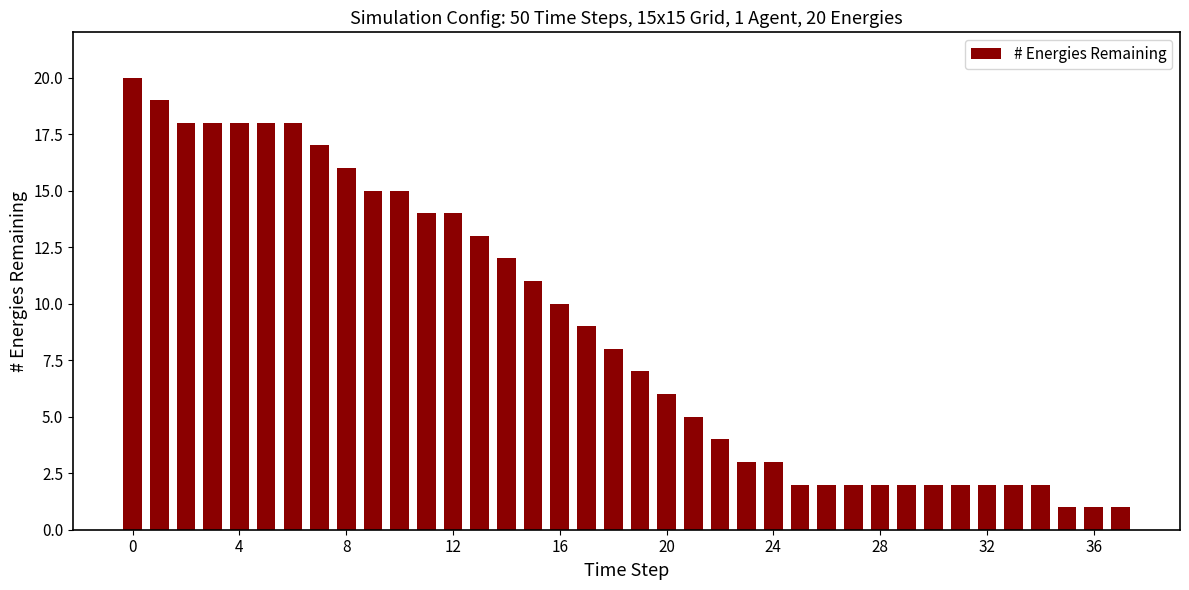

What is the maximum value shown in the chart?

20